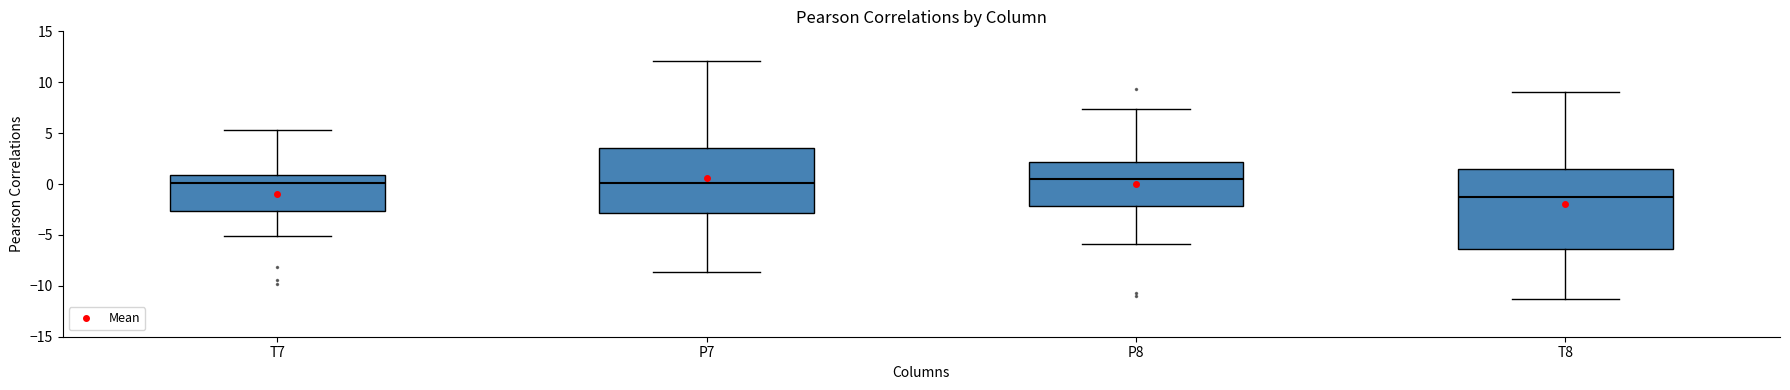

Reading left to right, read every box against the y-axis: the position of its median line, the range the box covers, and the ends of its whiskers. The values are not printed on the chart, so give them approximately, as read against the axis.

T7: median 0.0, box -2.5 to 1.0, whiskers -5.0 to 5.5
P7: median 0.0, box -3.0 to 3.5, whiskers -8.5 to 12.0
P8: median 0.5, box -2.0 to 2.0, whiskers -6.0 to 7.5
T8: median -1.0, box -6.5 to 1.5, whiskers -11.5 to 9.0